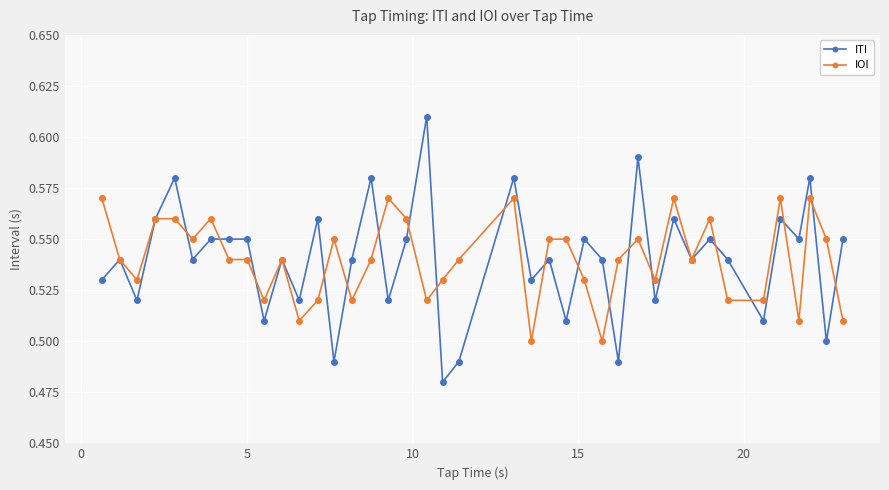

True or false: ITI has more than 2 points higher than both neighbors.

True